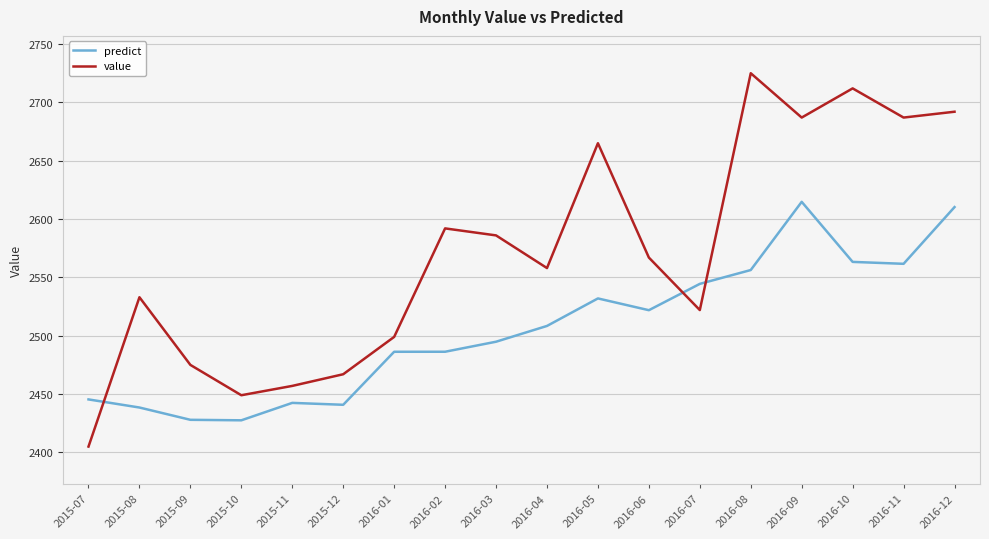

List the series in order of their peak value, highest first.

value, predict